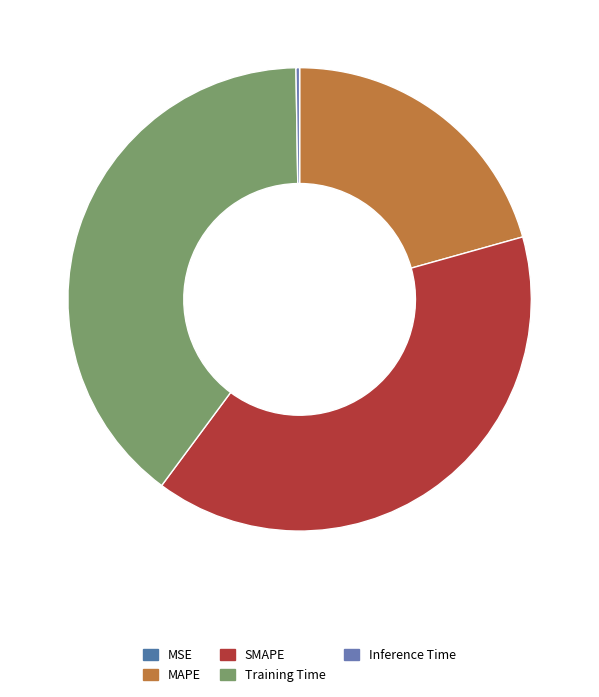

Is it true that Training Time is 45% of the pie?

False